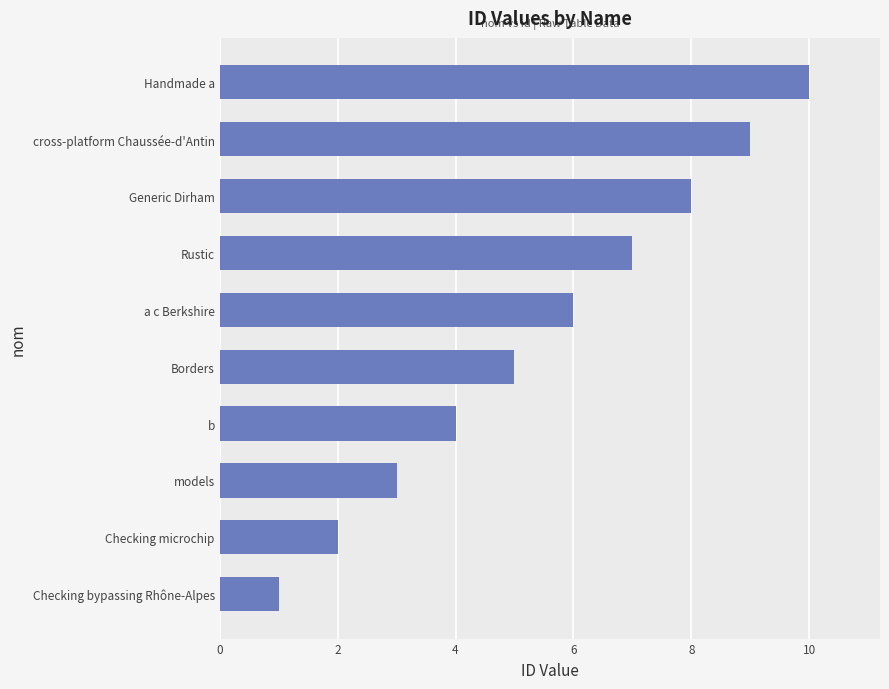

True or false: the data shows 13 at Generic Dirham.

False